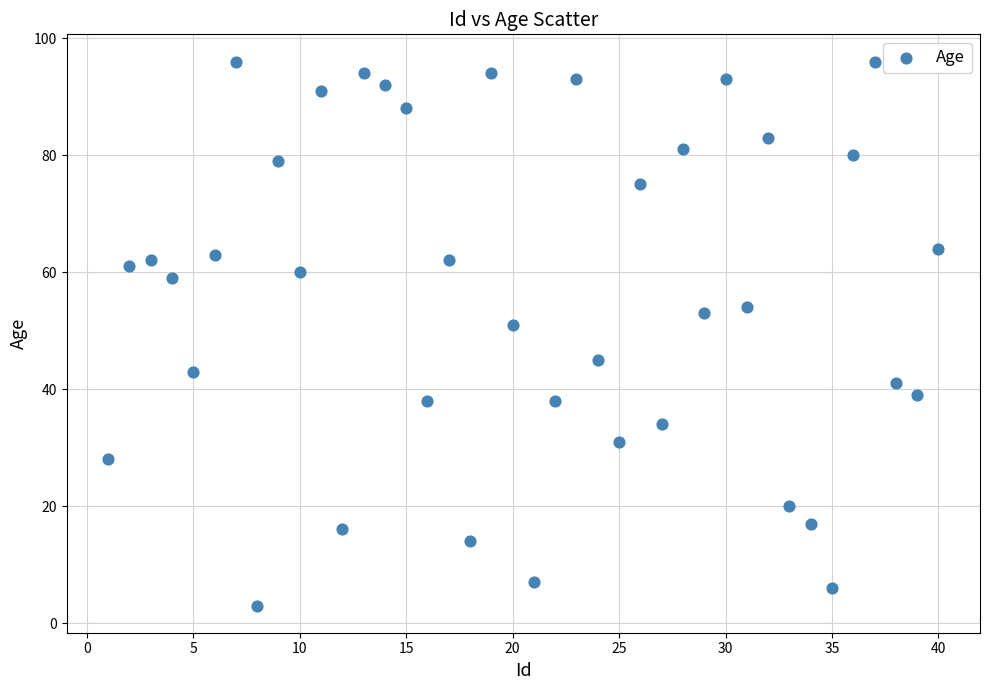

What Y value in the scatter plot is closest to 49?

51